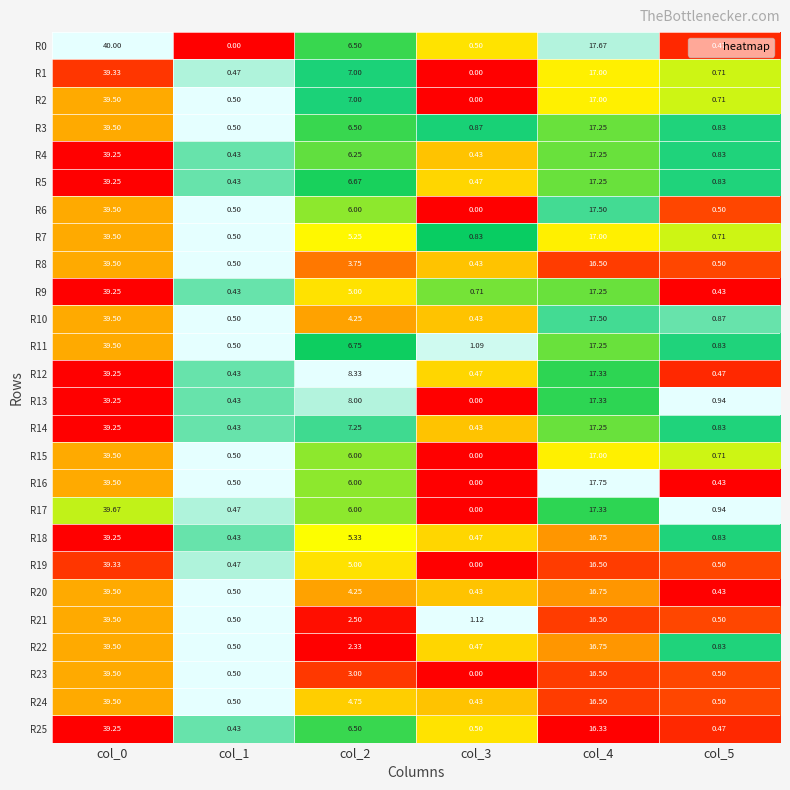

Is the value of R12 at col_2 greater than the value of R1 at col_4?

No